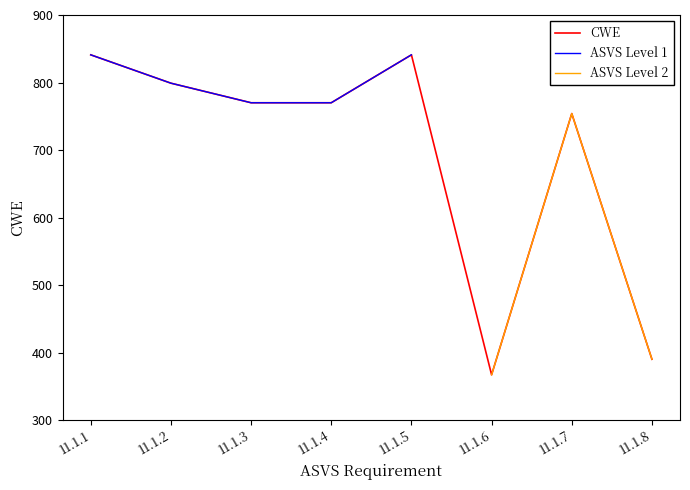

What is the change in value from 11.1.3 to 11.1.5?

+71